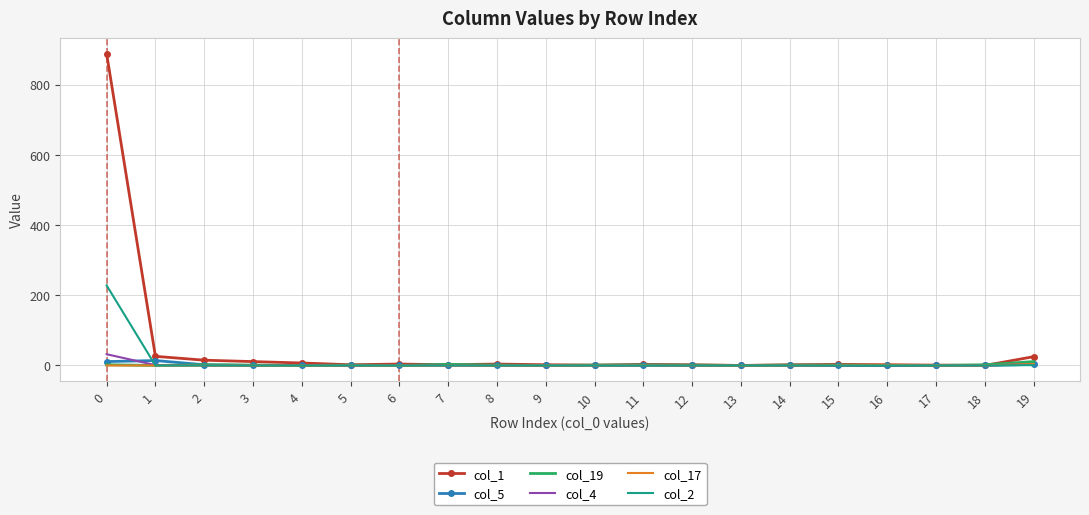

True or false: col_2 has a value of 74 at 5.

False